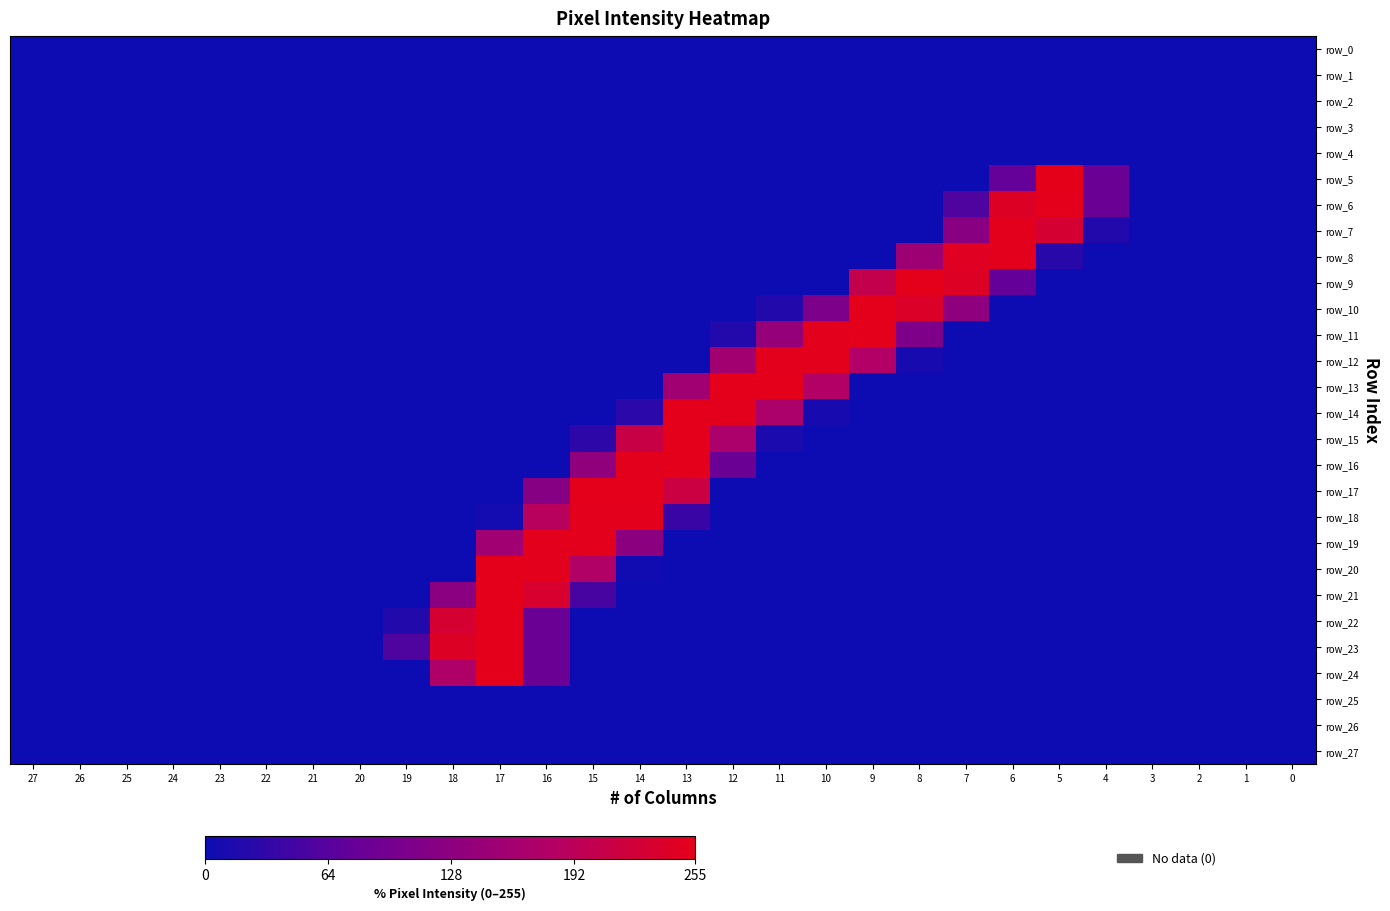

The row_11 series shows 155 at 20. True or false?

False